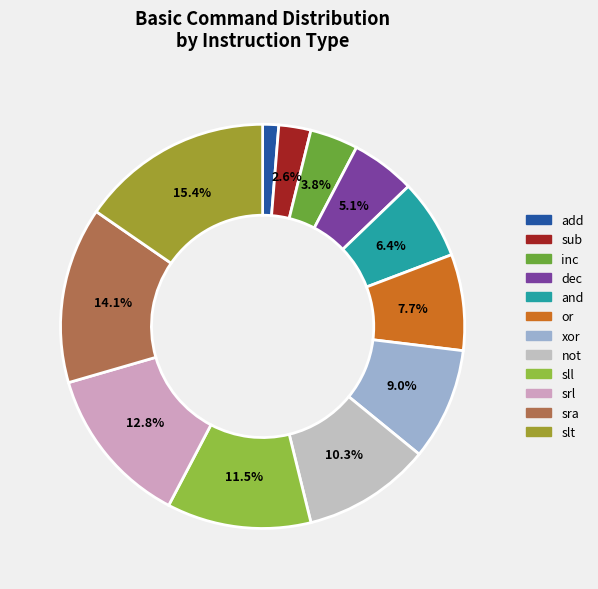

Is dec the majority of the pie?

No